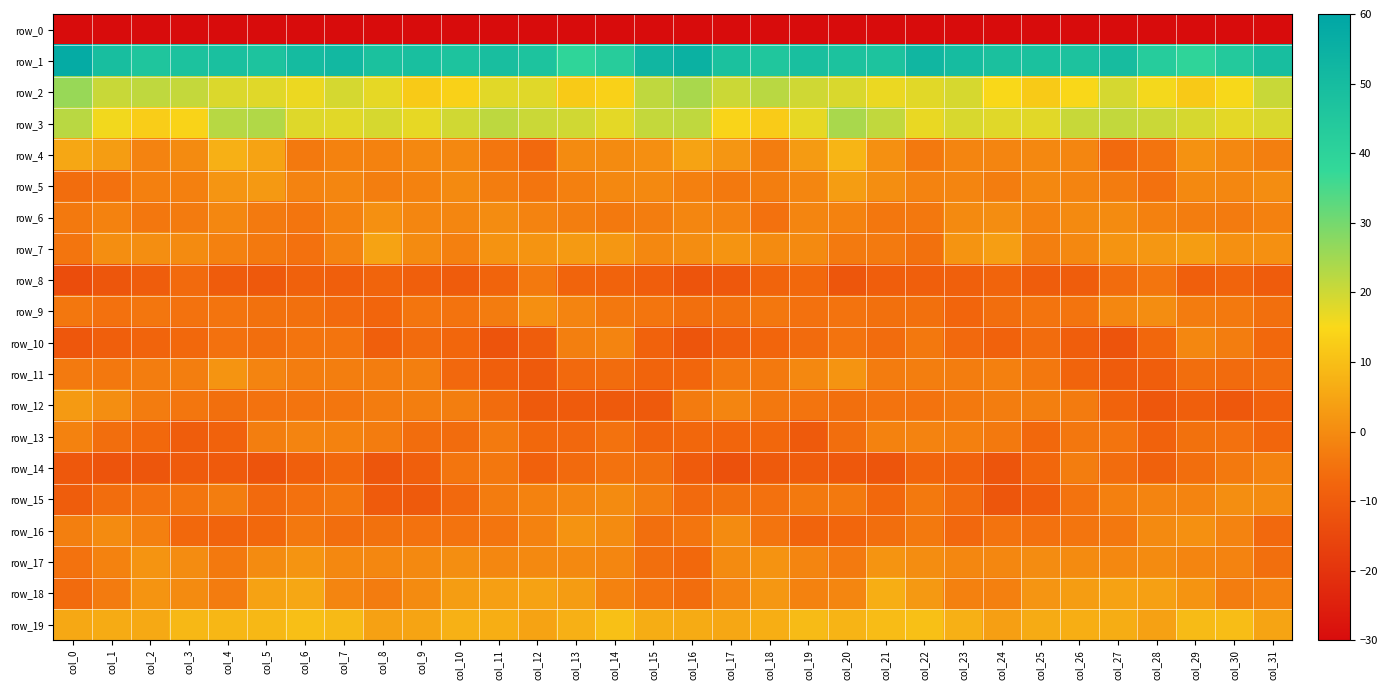

What is the approximate value of row_12 at col_16?

-3.2